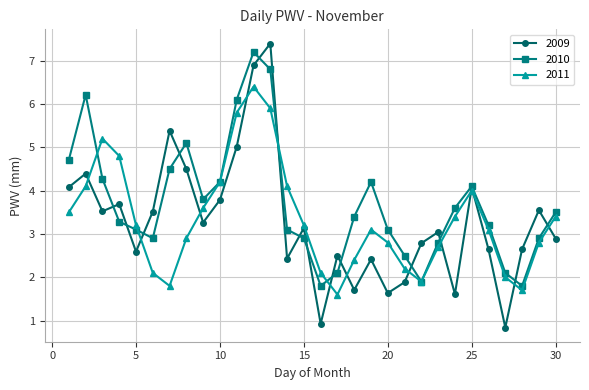

True or false: 2010 has more than 1 interior local peaks.

True